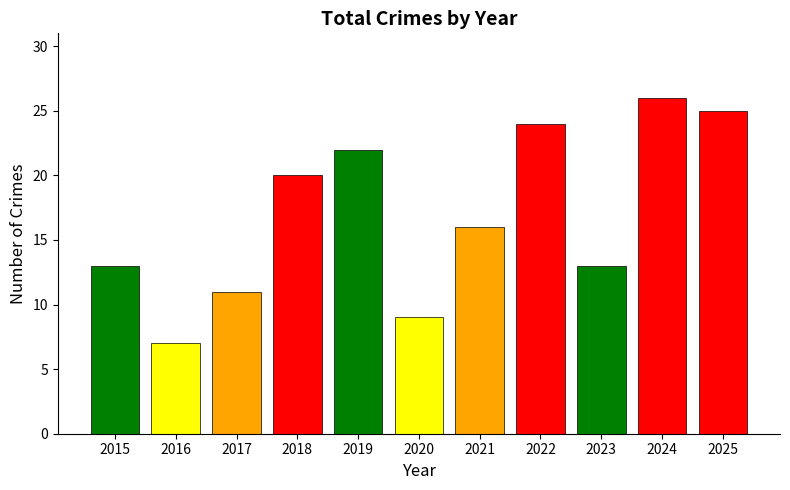

What is the sum of all values?

186